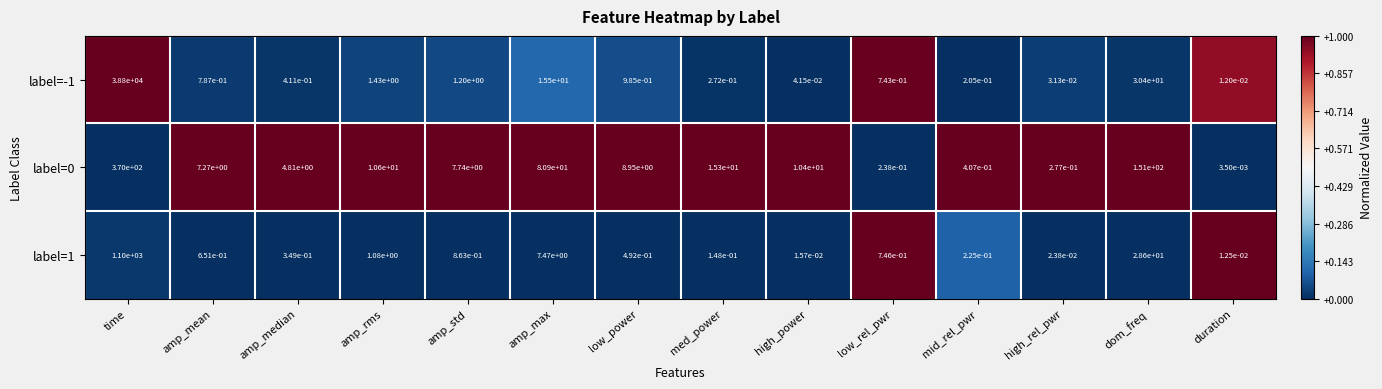

Is it true that label=0 equals 370.0 at time?

True